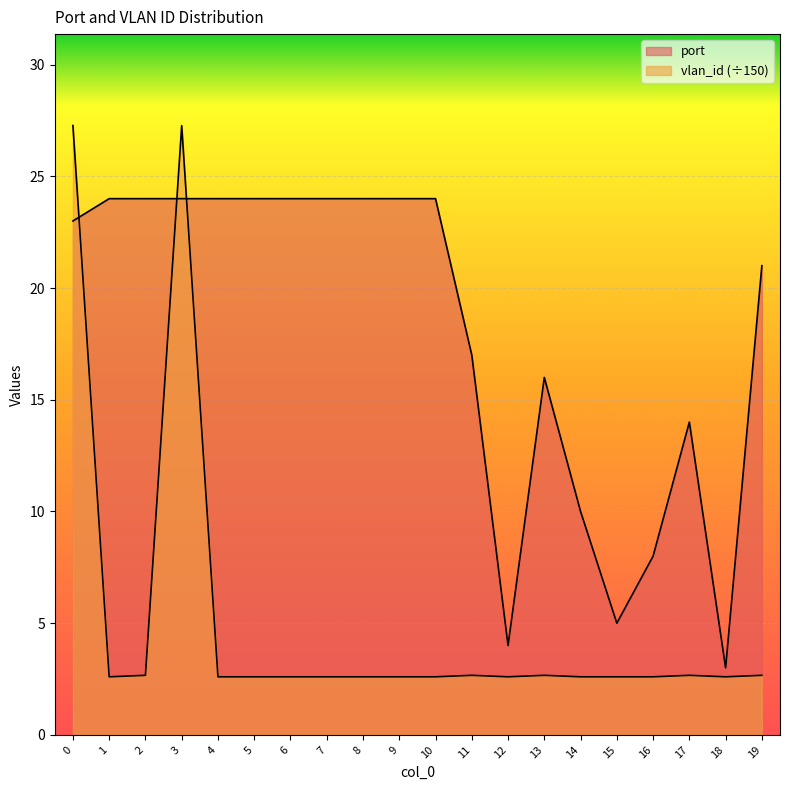

Which series has the largest total across all categories?

port